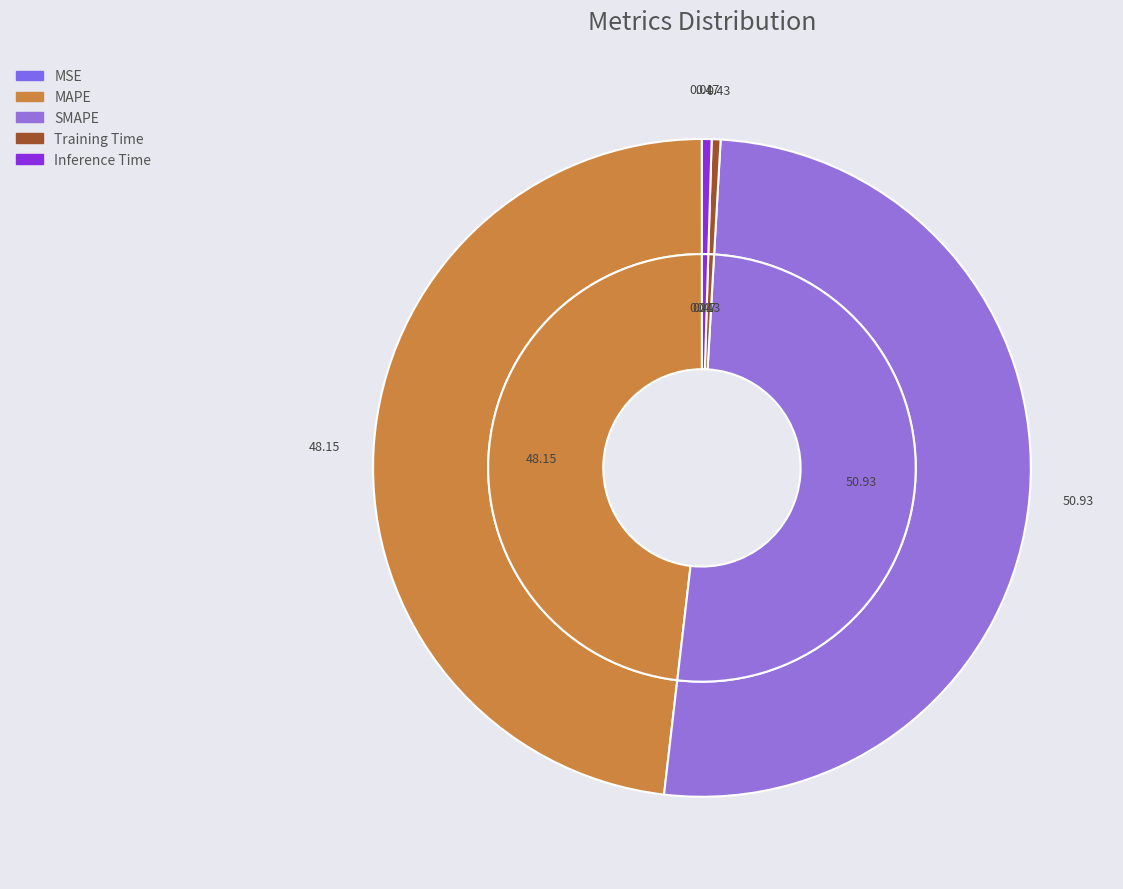

To the nearest percent, what is the difference between the largest and smallest slice percentages?

51%